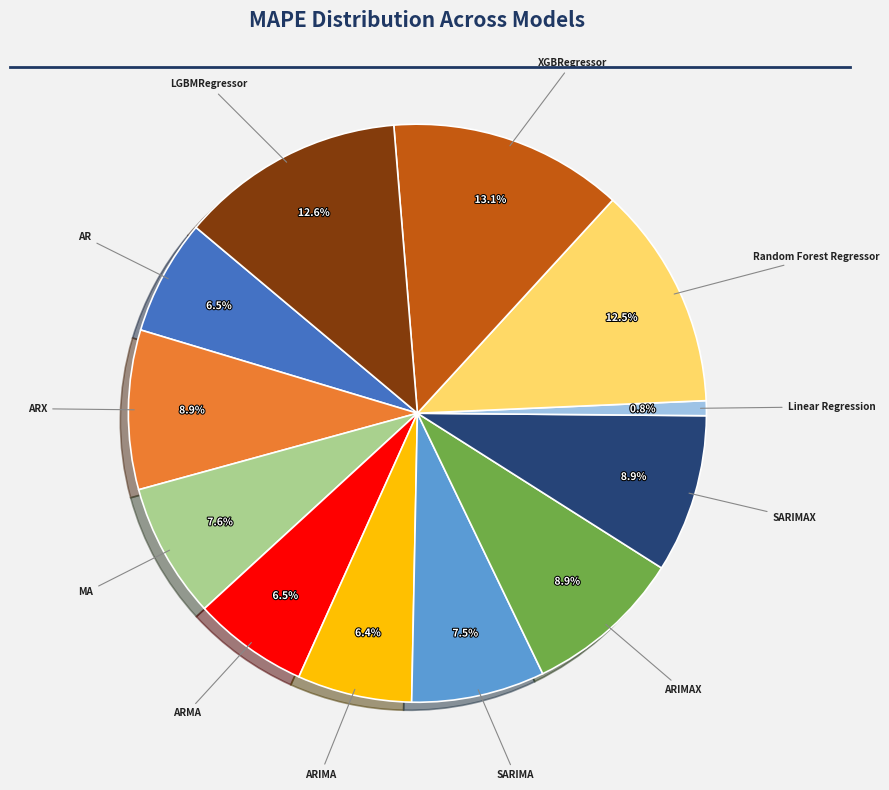

Which slice is the largest?

XGBRegressor